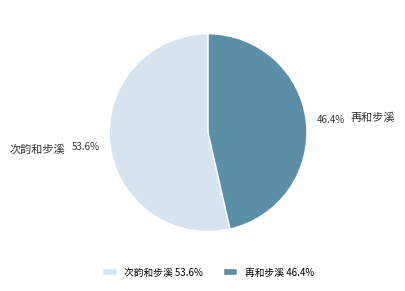

What percentage is the 次韵和步溪 slice, to the nearest percent?

54%